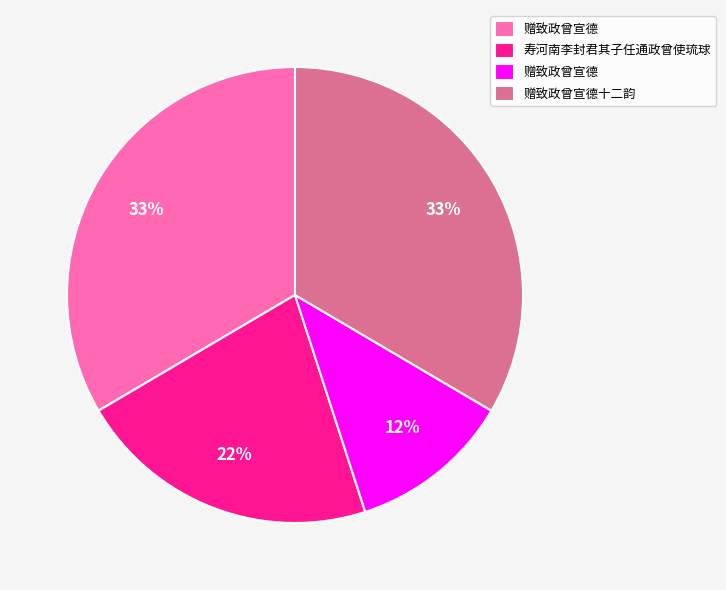

Is there any slice that represents more than half of the pie?

No